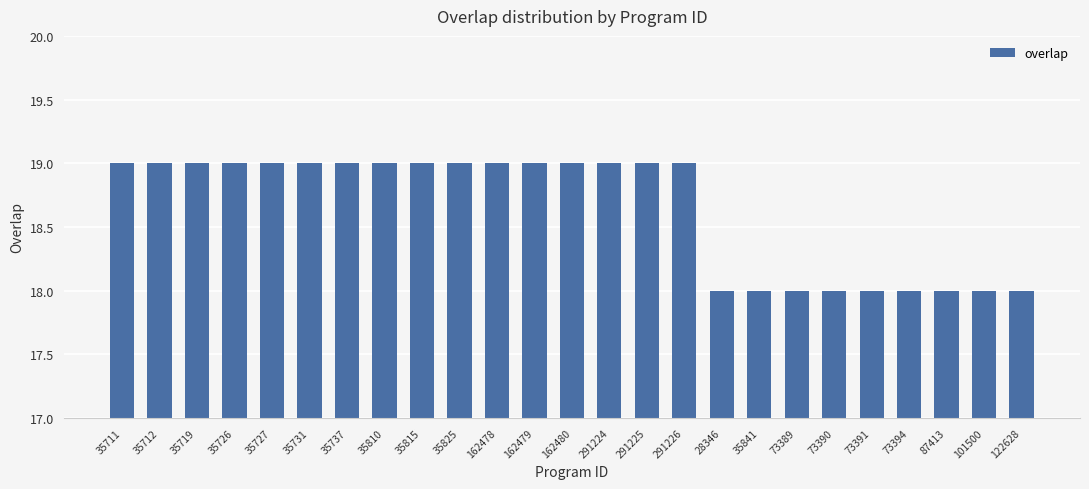

Reading left to right, list all the values displayed in this chart.

35711=19	35712=19	35719=19	35726=19	35727=19	35731=19	35737=19	35810=19	35815=19	35825=19	162478=19	162479=19	162480=19	291224=19	291225=19	291226=19	28346=18	35841=18	73389=18	73390=18	73391=18	73394=18	87413=18	101500=18	122628=18